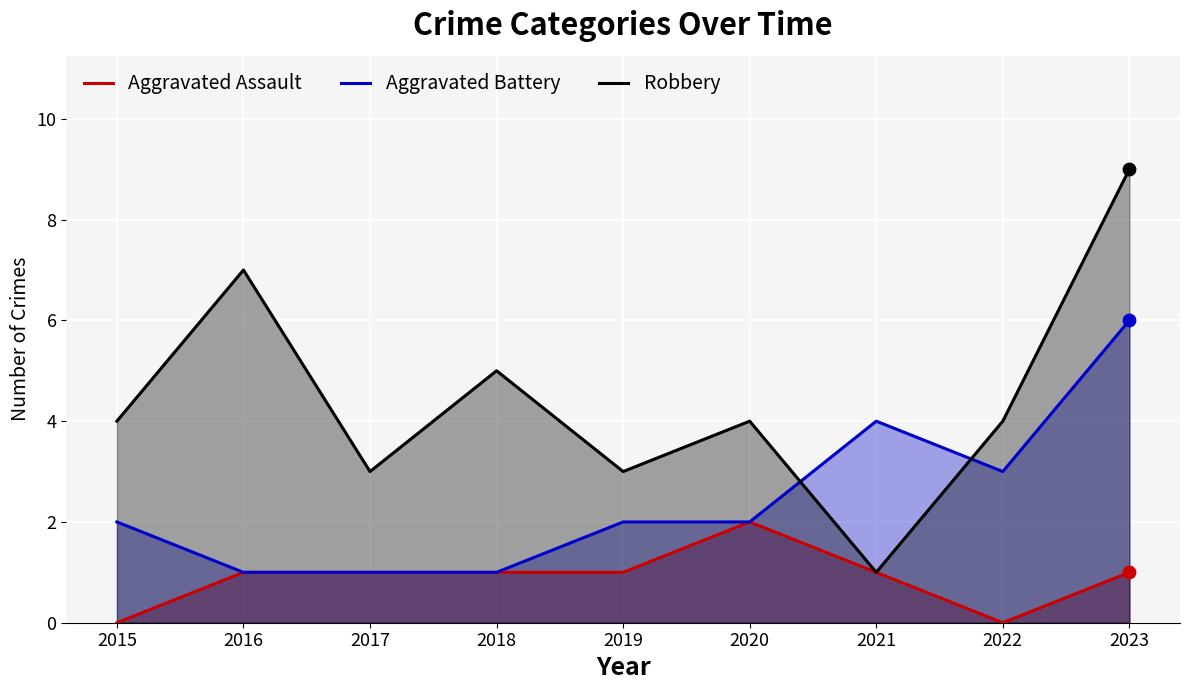

Which series contains the lowest Y value?

Aggravated Assault